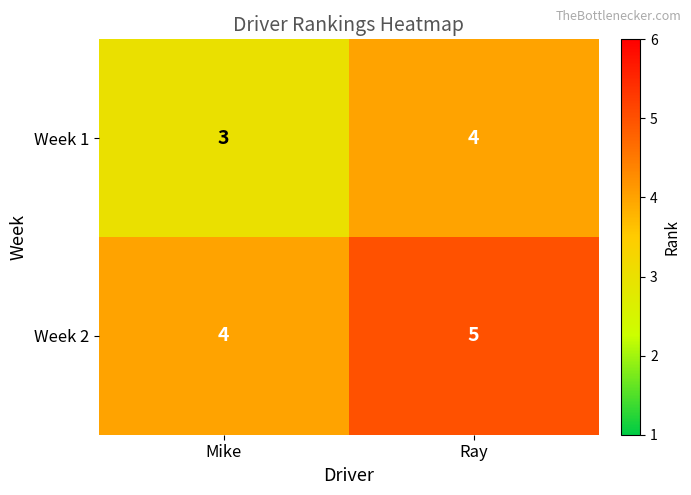

The value of Week 2 at Mike is 1. True or false?

False